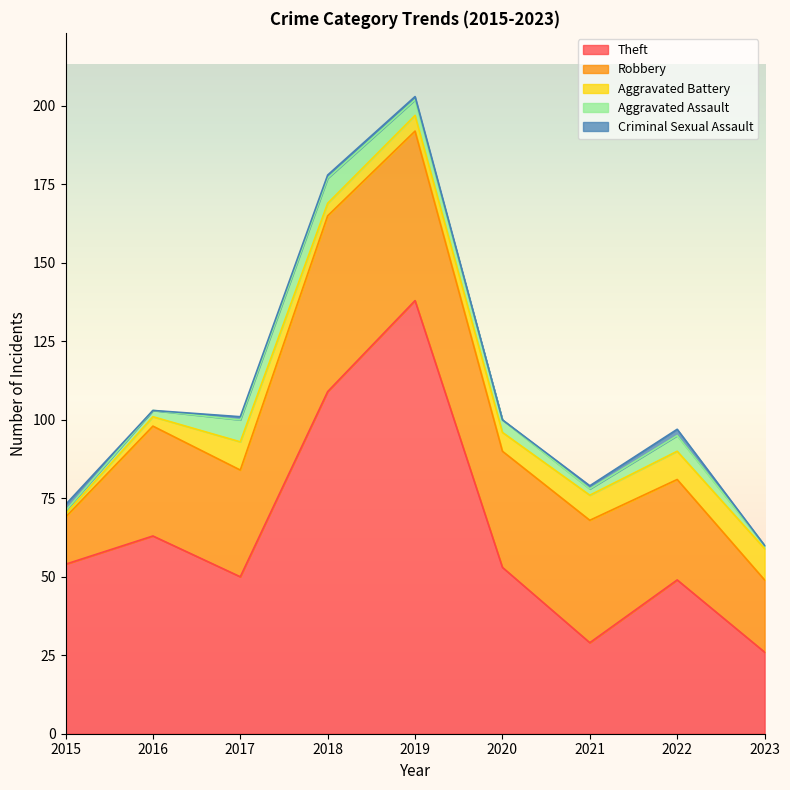

How many series are shown in this chart?

5